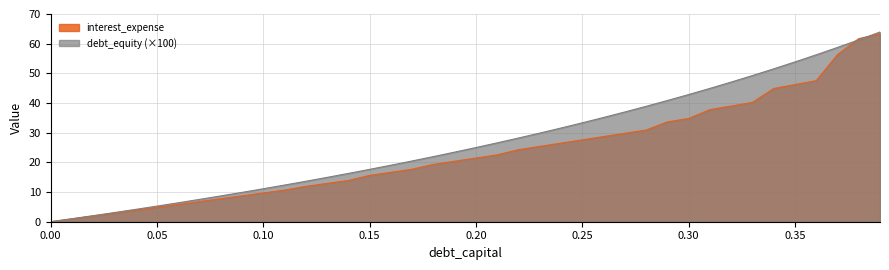

At how many categories does at least one series exceed 31?

16